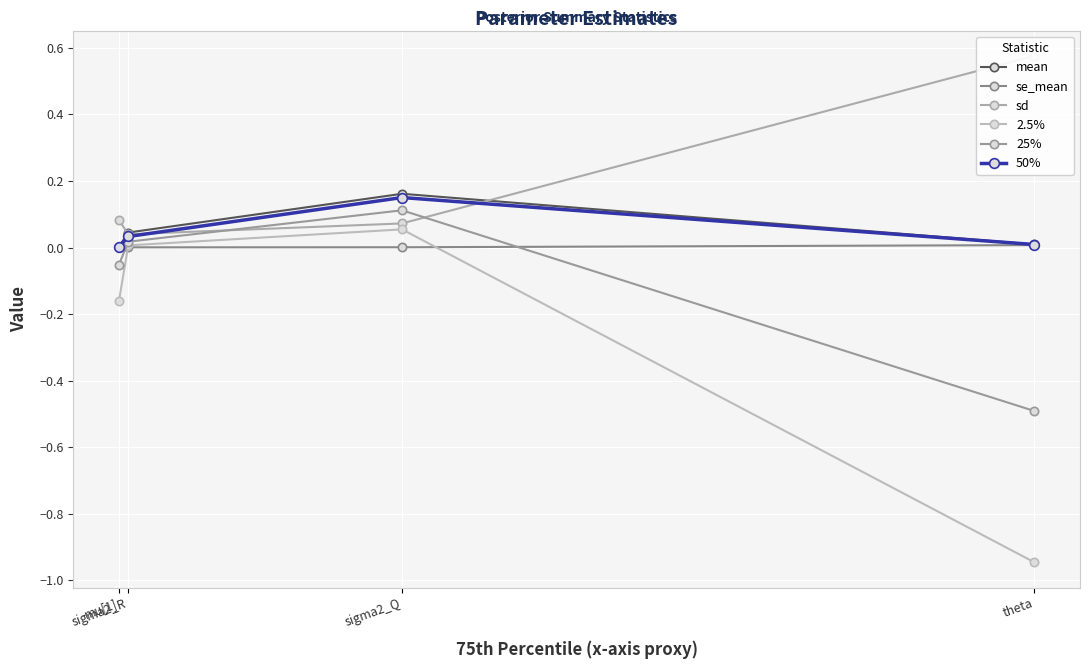

Where do se_mean and 2.5% first cross each other?

mu[1] and sigma2_R